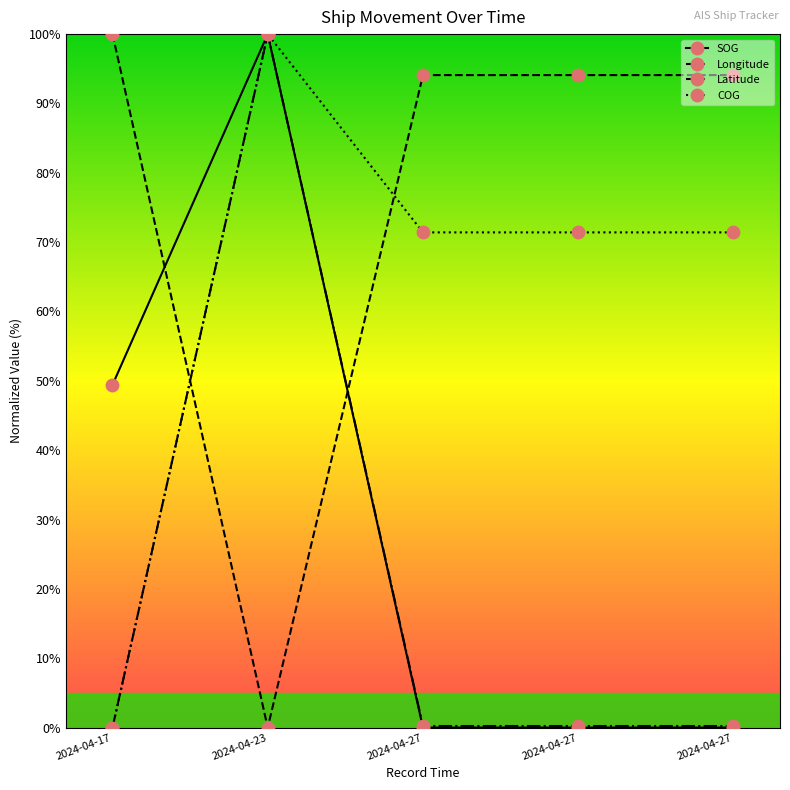

Reading right to left, transcribe all the data shown in this chart.

SOG: 2024-04-27=0.0	2024-04-27=0.0	2024-04-27=0.0	2024-04-23=100.0	2024-04-17=49.4
Longitude: 2024-04-27=94.1	2024-04-27=94.1	2024-04-27=94.1	2024-04-23=0.0	2024-04-17=100.0
Latitude: 2024-04-27=0.2	2024-04-27=0.2	2024-04-27=0.2	2024-04-23=100.0	2024-04-17=0.0
COG: 2024-04-27=71.4	2024-04-27=71.4	2024-04-27=71.4	2024-04-23=100.0	2024-04-17=0.0